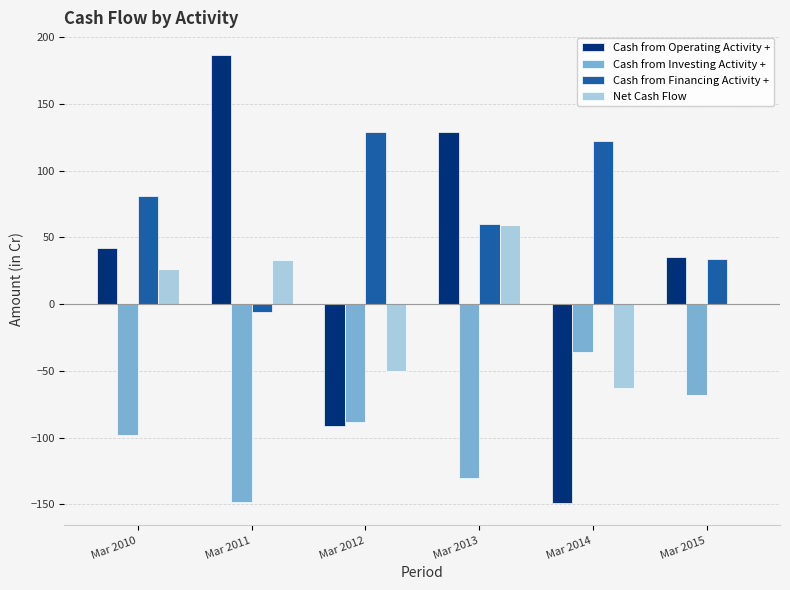

Which series has the largest range (max minus min)?

Cash from Operating Activity +